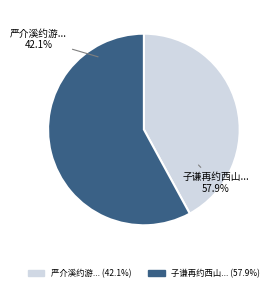

What is the smallest slice in the pie chart?

严介溪约游山中雨阻书来怏怅用韵一律